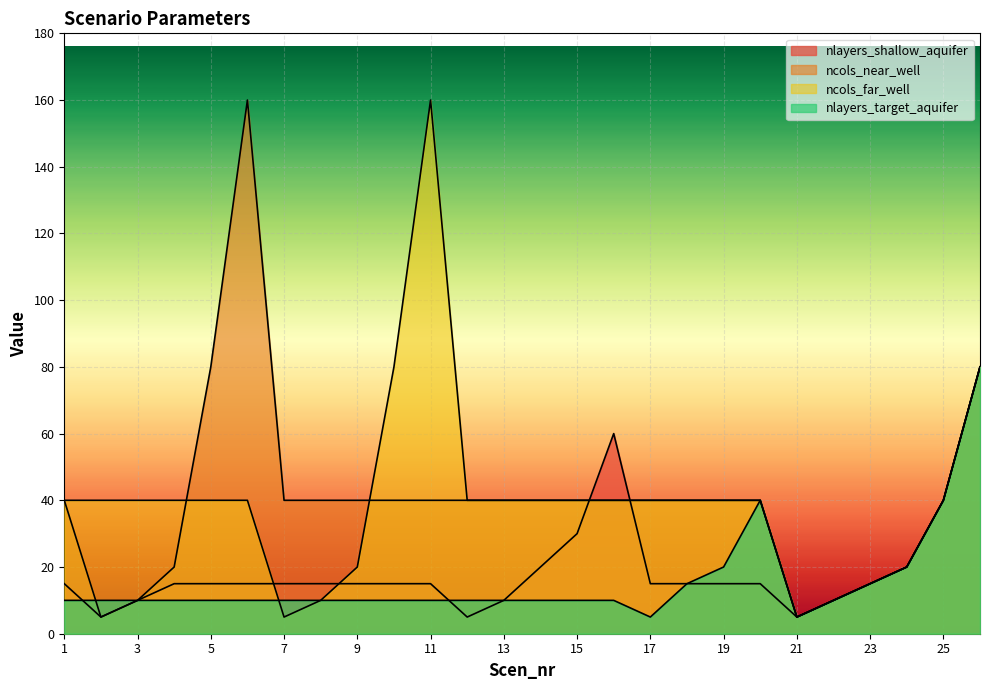

Between 7 and 22, which series saw the biggest shift?

ncols_near_well